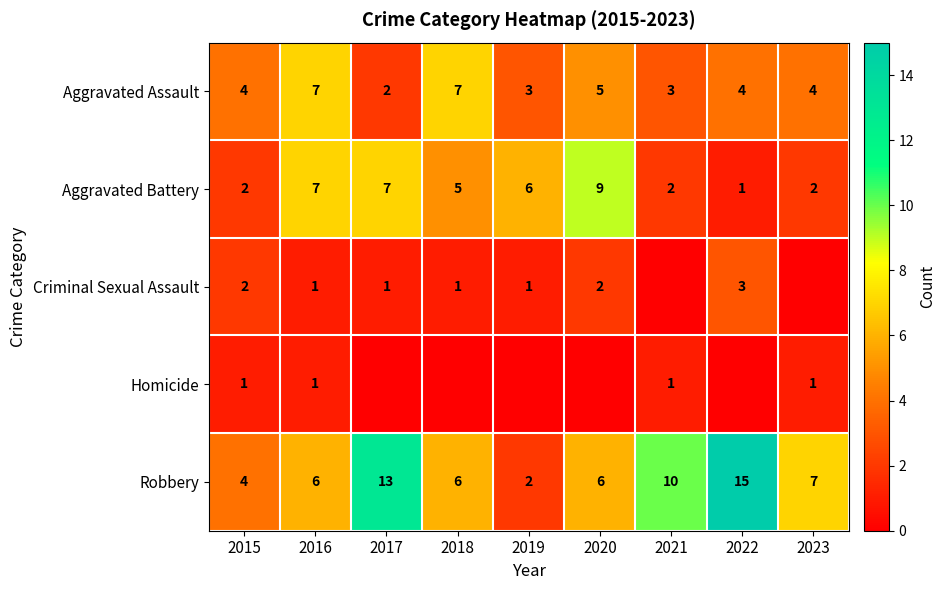

What is the difference between the second highest and second lowest values in the Robbery series?

9